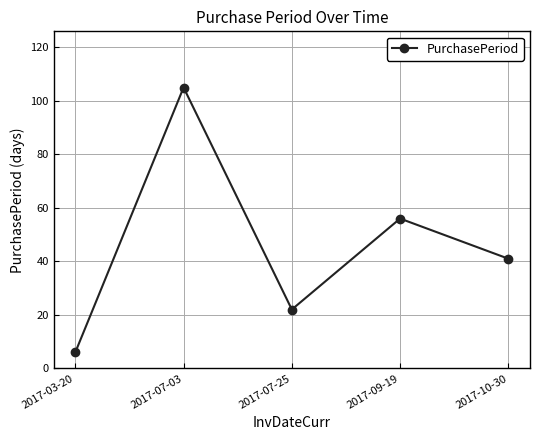

How many interior local valleys (lower than both neighbors) does the data have?

1